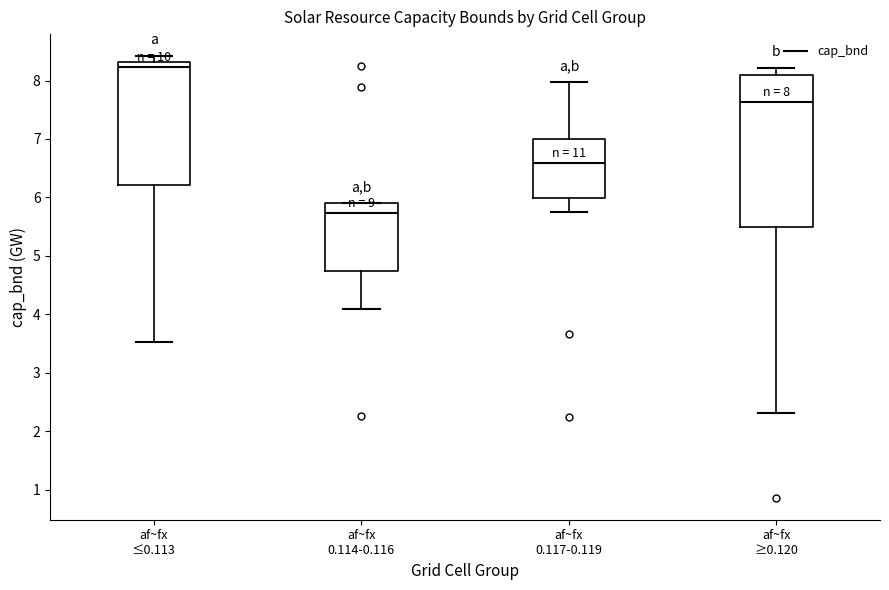

Which box's median line is the highest?

af~fx ≤0.113